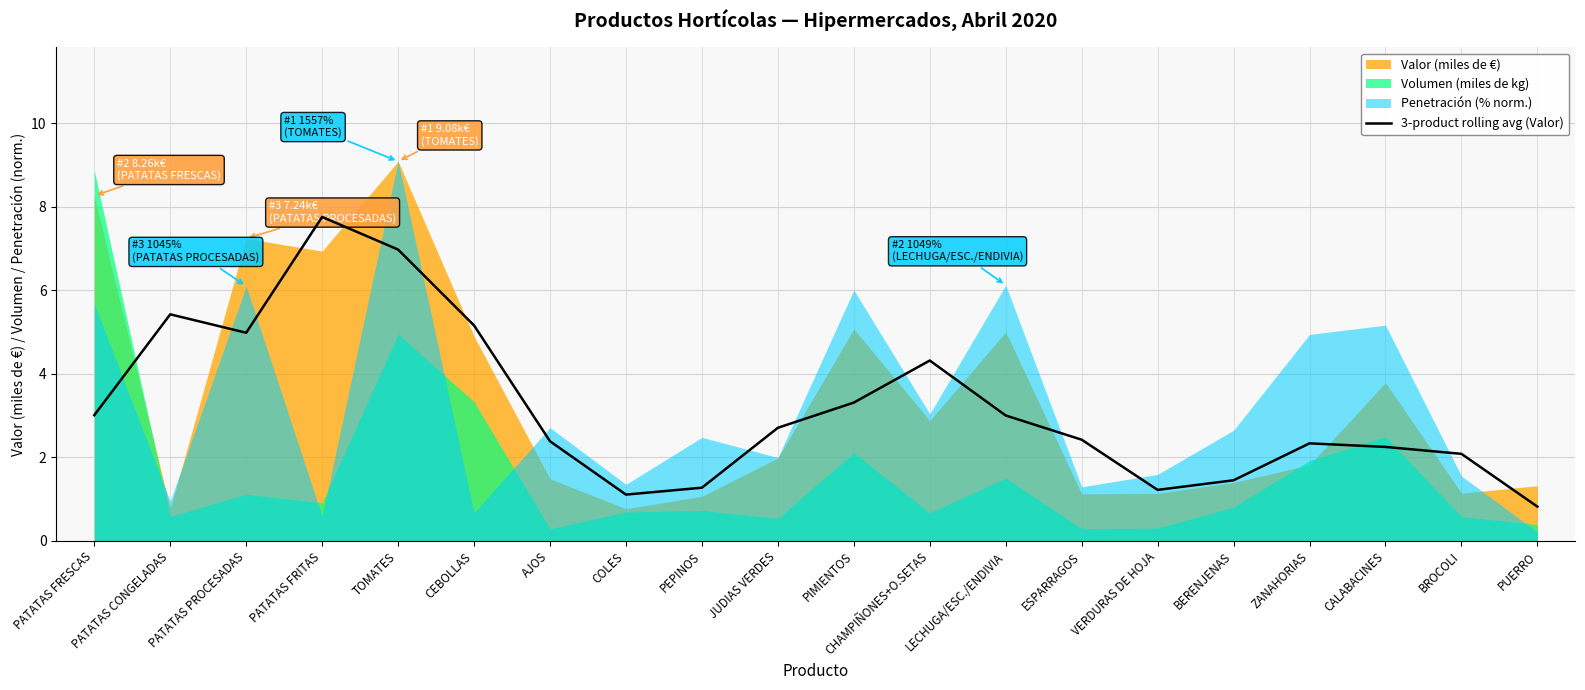

Reading left to right, what are all the values shown in this chart?

3.0	5.4	5.0	7.8	7.0	5.2	2.4	1.1	1.3	2.7	3.3	4.3	3.0	2.4	1.2	1.5	2.3	2.2	2.1	0.8